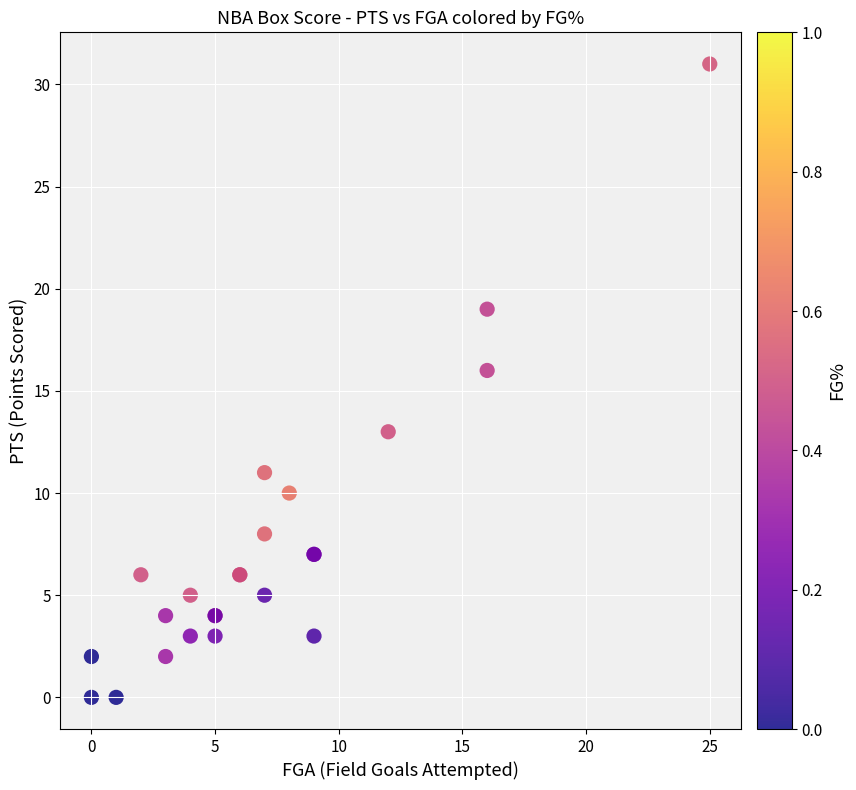

What Y value in the scatter plot is closest to 15?

16